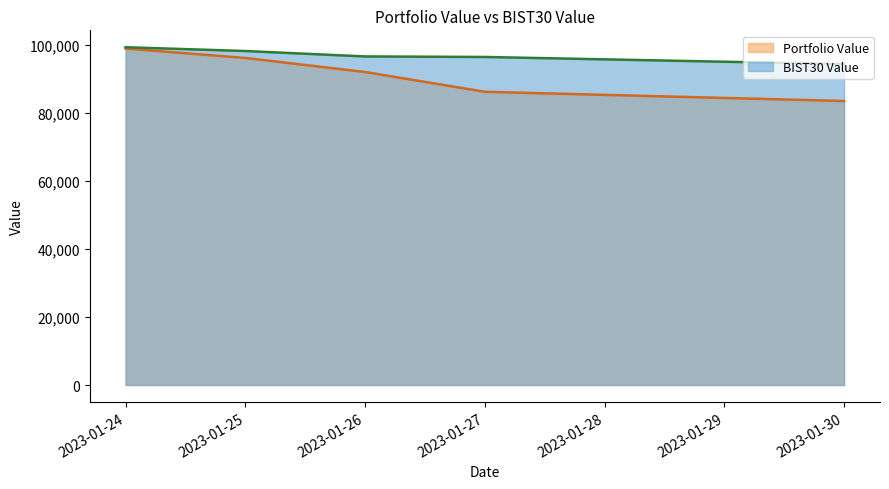

True or false: BIST30 Value and Portfolio Value cross at least once.

False